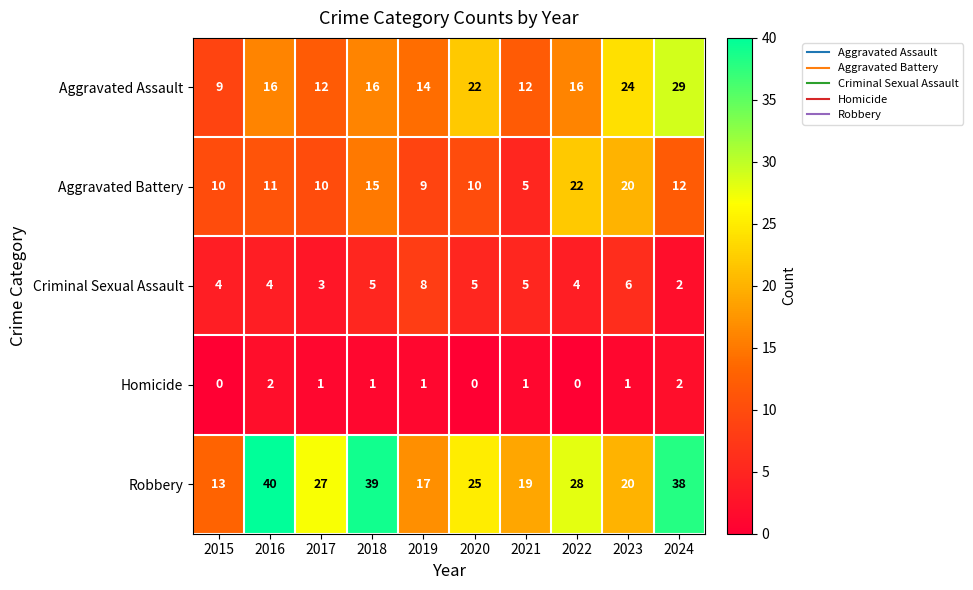

What is the sum of the Robbery values at 2023 and 2022?

48